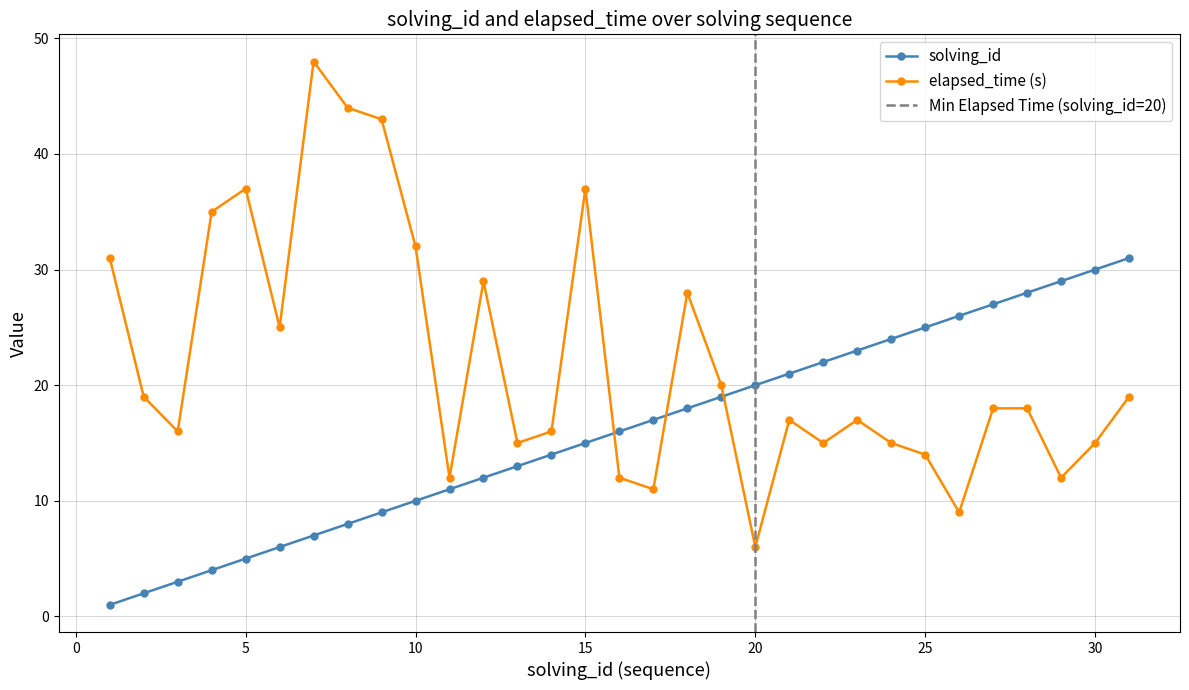

What is the highest value of the solving_id series?

31